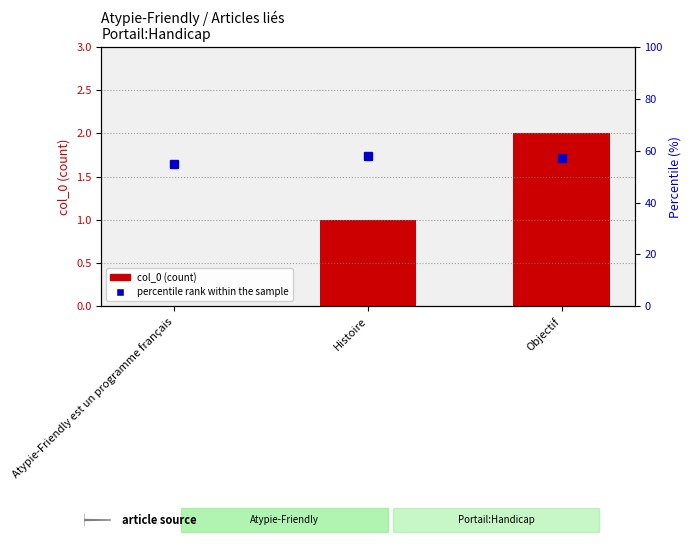

At Histoire, list the series in order from smallest to largest.

col_0, percentile rank within the sample